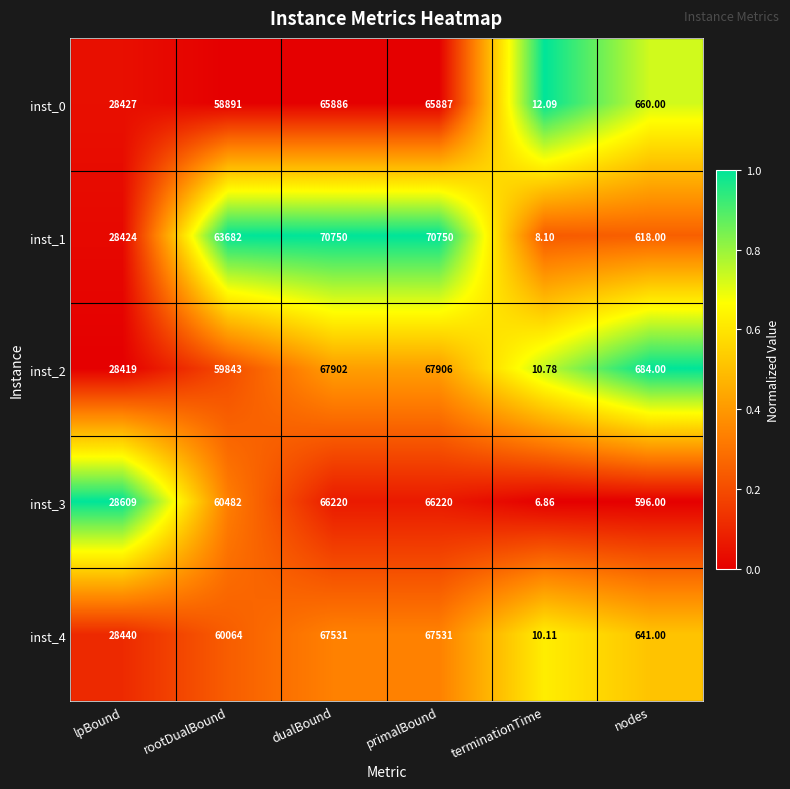

What is the total value across all series at terminationTime?

47.9